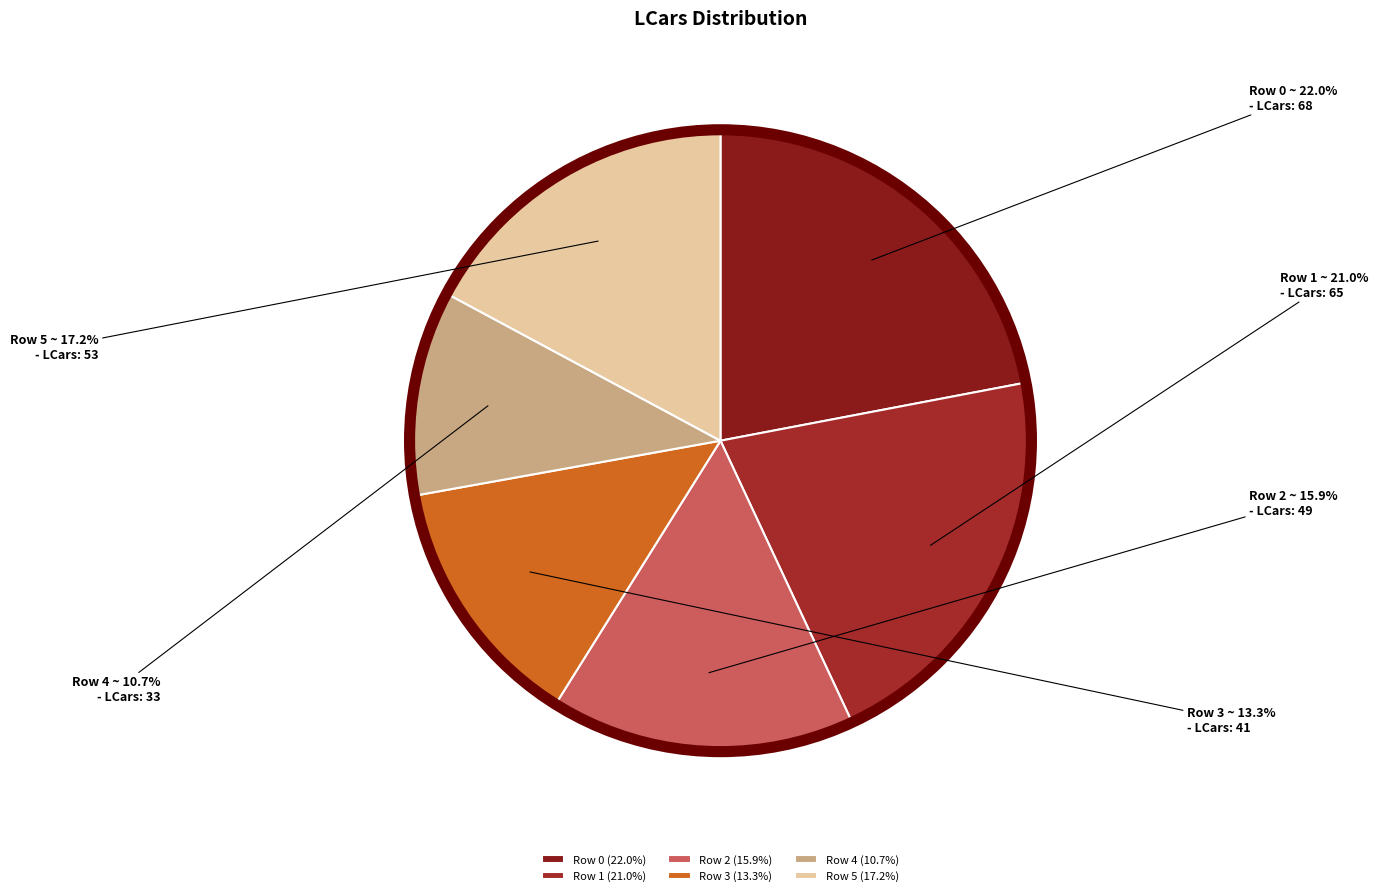

Which slice is the smallest?

Row 4